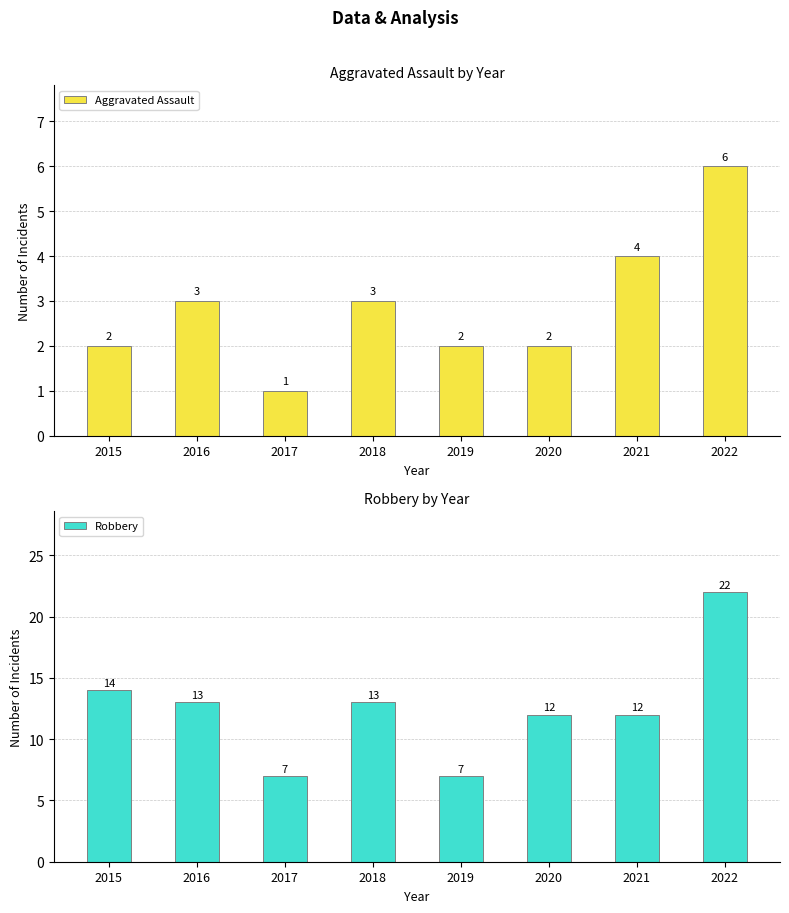

How many bars are there in each group?

2